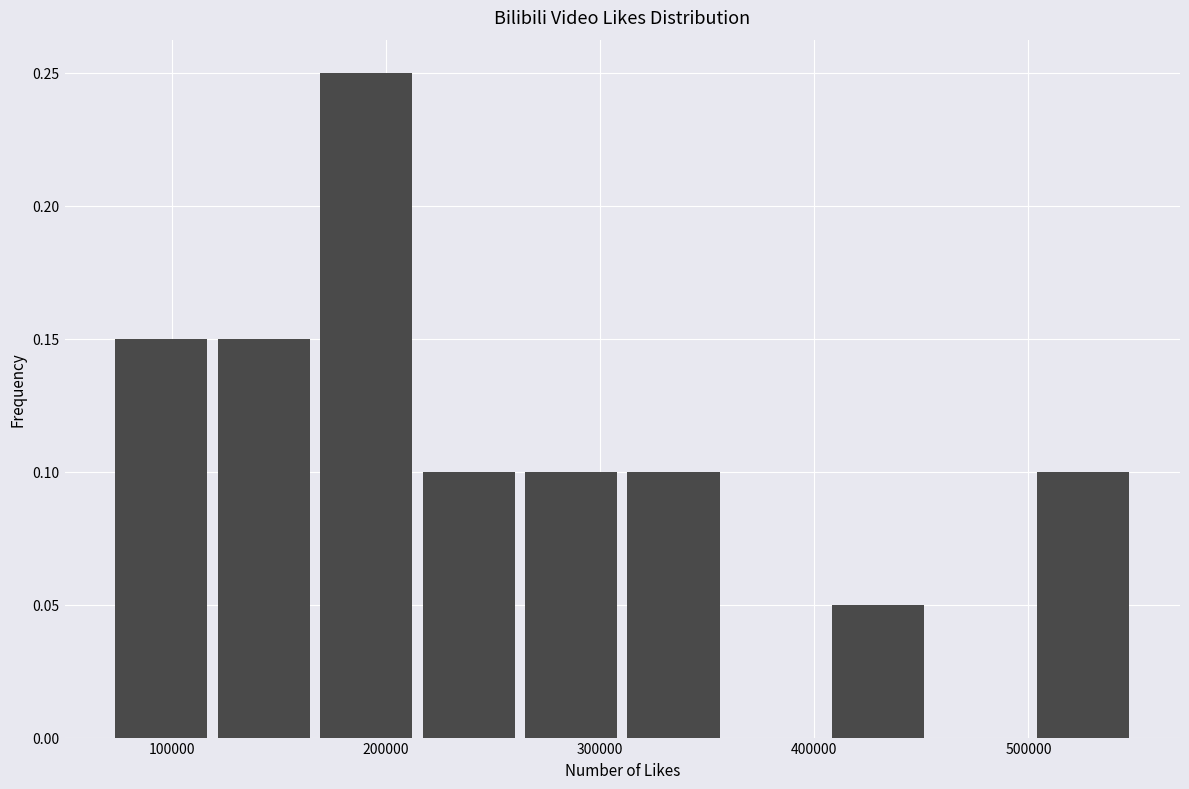

Reading left to right, list every bar in this chart as the range it spans on the x-axis followed by its height. Neither the bar edges nor the heights are printed on the chart, so give them approximately, as read against the axes.

70000 to 120000: 0.15
120000 to 170000: 0.15
170000 to 220000: 0.25
220000 to 260000: 0.10
260000 to 310000: 0.10
310000 to 360000: 0.10
360000 to 410000: 0
410000 to 460000: 0.05
460000 to 500000: 0
500000 to 550000: 0.10